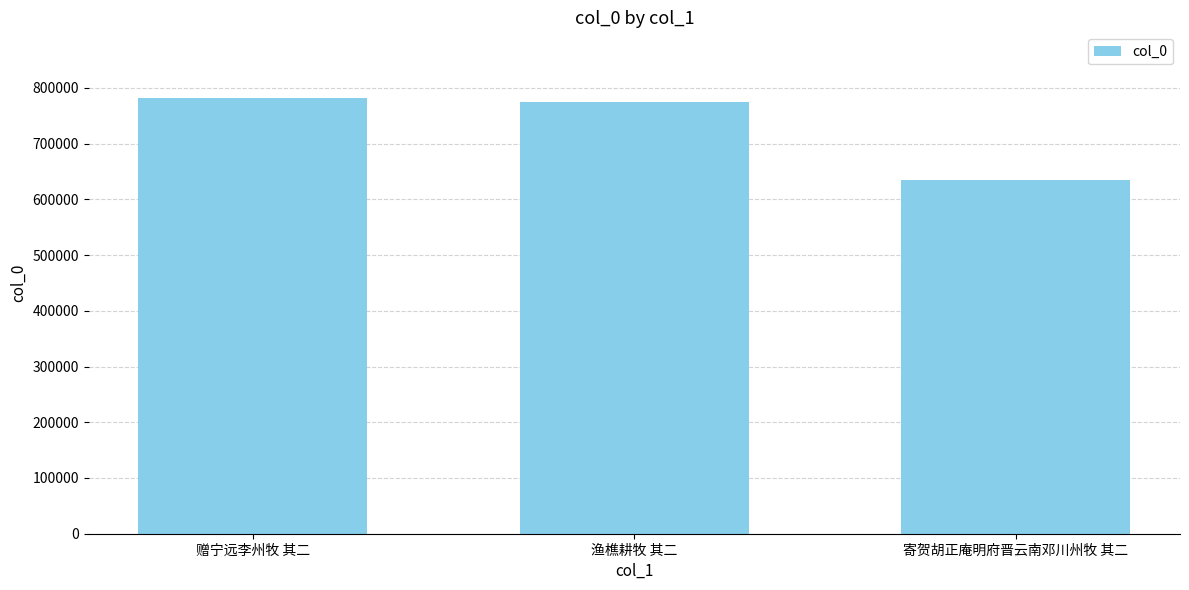

Between 寄贺胡正庵明府晋云南邓川州牧 其二 and 赠宁远李州牧 其二, which is larger?

赠宁远李州牧 其二